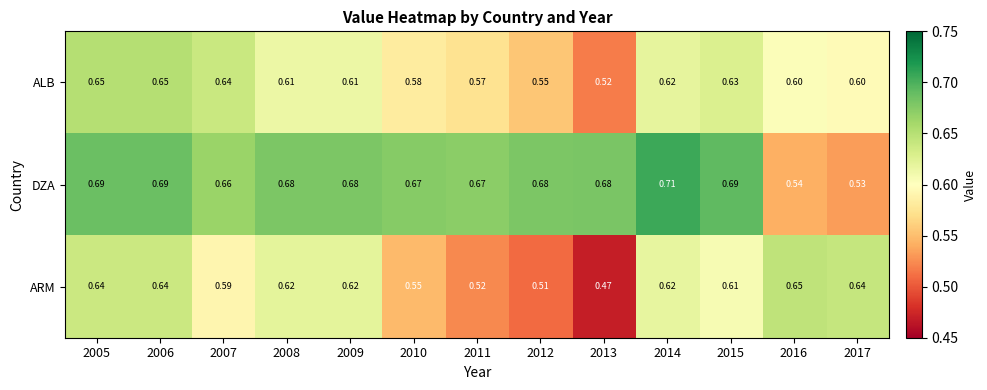

Rank the series by their average value, from highest to lowest.

DZA, ALB, ARM